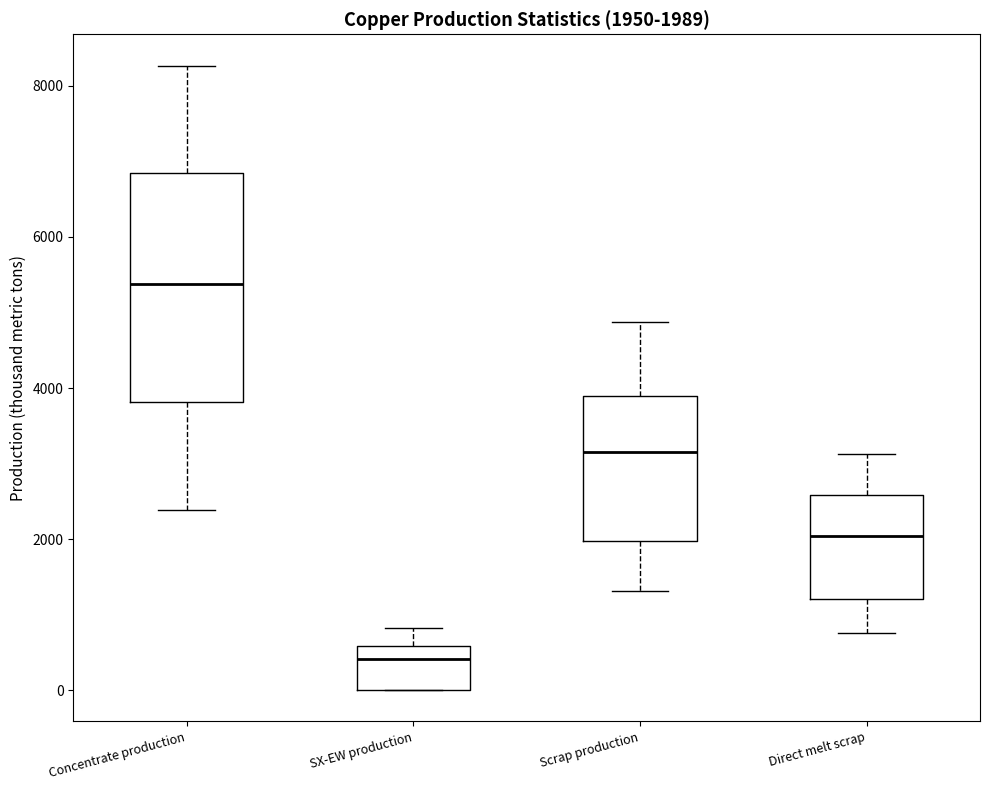

Which box's median line is the highest?

Concentrate production